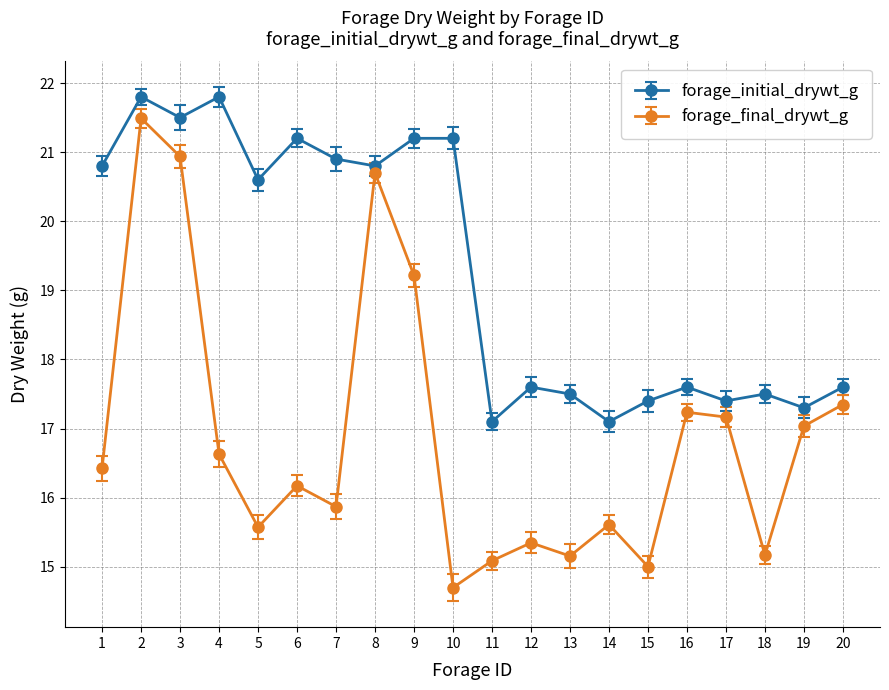

Is the value of forage_initial_drywt_g at 10 greater than the value of forage_final_drywt_g at 6?

Yes